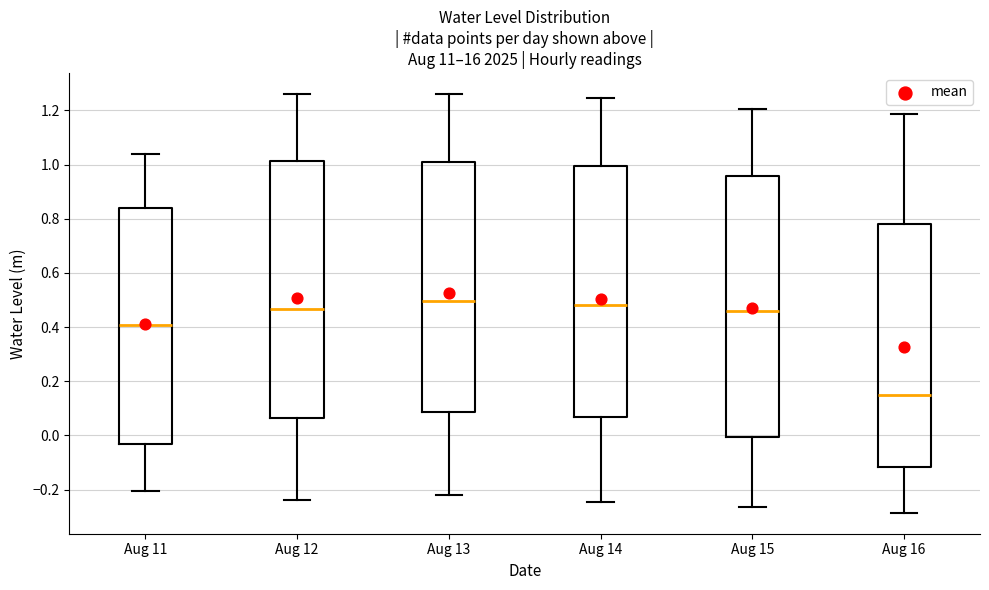

Reading left to right, transcribe this box plot: for each box, give where its median line is, the range the box spans, and where its two whiskers end, as read against the y-axis. The values are not printed on the chart, so give them approximately, as read against the axis.

Aug 11: median 0.40, box -0.04 to 0.84, whiskers -0.20 to 1.04
Aug 12: median 0.46, box 0.06 to 1.02, whiskers -0.24 to 1.26
Aug 13: median 0.50, box 0.08 to 1.02, whiskers -0.22 to 1.26
Aug 14: median 0.48, box 0.06 to 1.00, whiskers -0.24 to 1.24
Aug 15: median 0.46, box 0.00 to 0.96, whiskers -0.26 to 1.20
Aug 16: median 0.16, box -0.12 to 0.78, whiskers -0.28 to 1.18